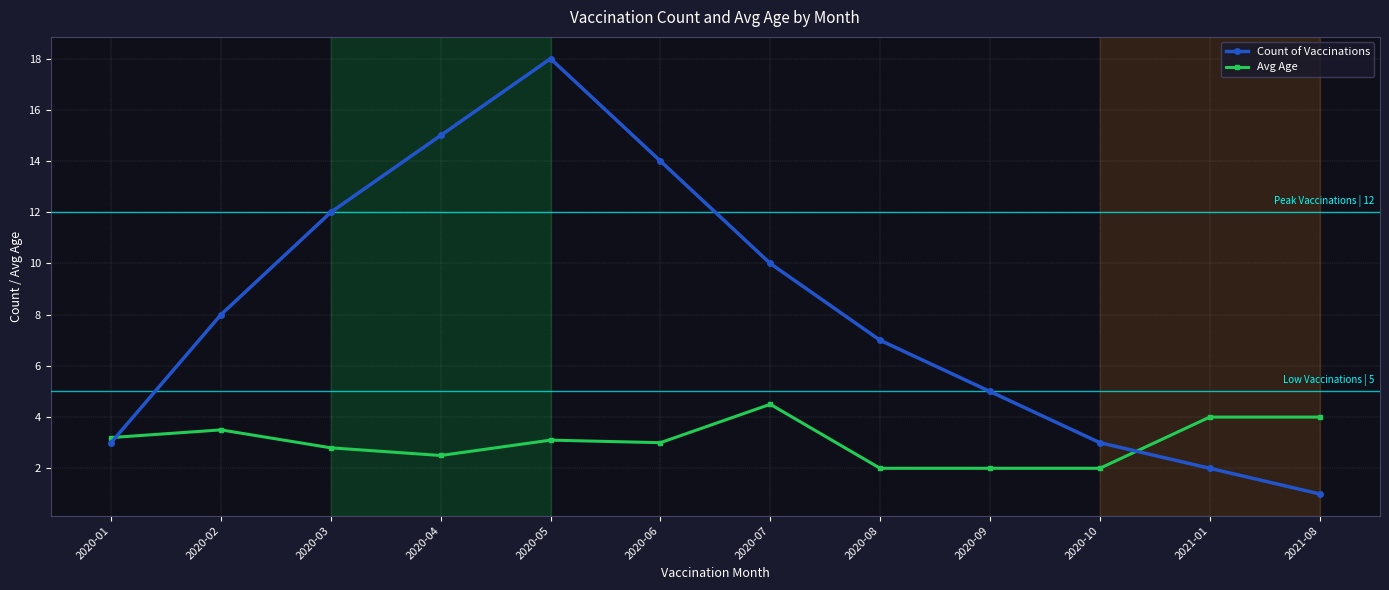

What is the difference between the highest and lowest values at 2020-08?

5.0